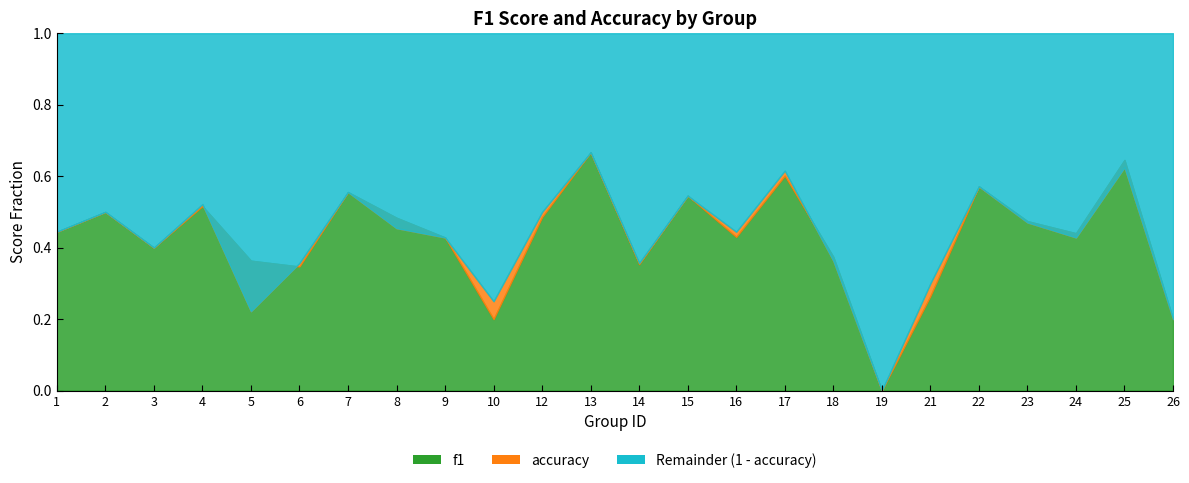

Reading right to left, extract all data points from this chart.

f1: 0.2	0.6	0.4	0.5	0.6	0.3	0.0	0.4	0.6	0.4	0.5	0.4	0.7	0.5	0.2	0.4	0.5	0.6	0.3	0.4	0.5	0.4	0.5	0.4
accuracy: 0.2	0.6	0.4	0.5	0.6	0.3	0.0	0.4	0.6	0.4	0.5	0.4	0.7	0.5	0.2	0.4	0.5	0.6	0.4	0.2	0.5	0.4	0.5	0.4